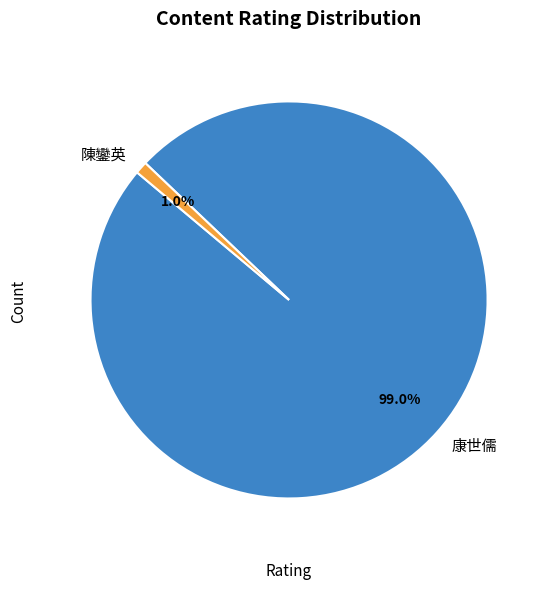

The 康世儒 slice represents 91% of the pie. True or false?

False